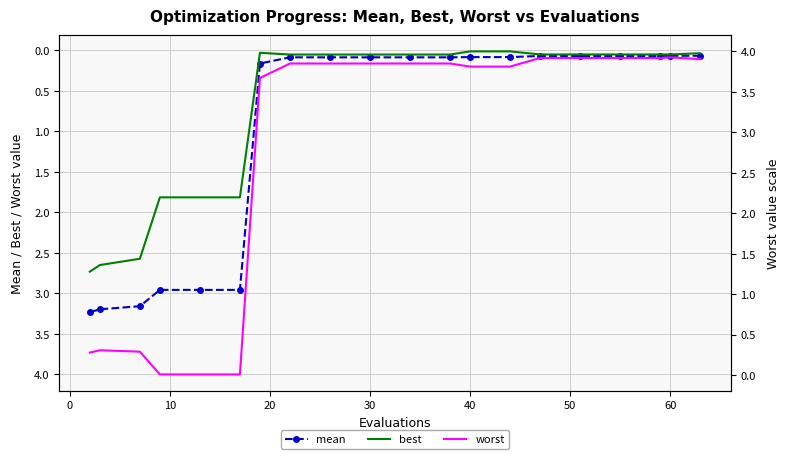

At how many categories does at least one series exceed 0?

20